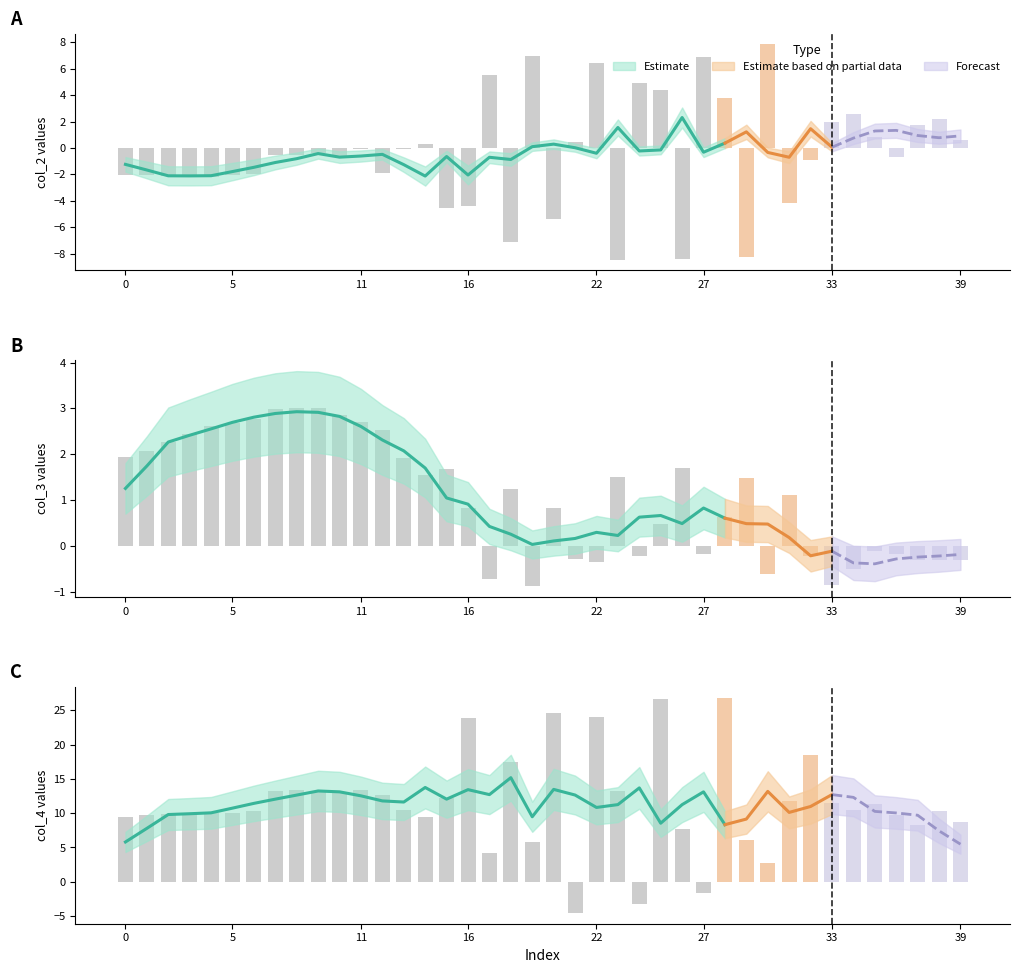

Reading right to left, extract all data points from this chart.

col_2: 0.6	2.2	1.8	-0.7	0.8	2.5	2.0	-0.9	-4.2	7.8	-8.3	3.8	6.9	-8.4	4.4	4.9	-8.5	6.5	0.5	-5.4	7.0	-7.1	5.5	-4.4	-4.5	0.3	-0.1	-1.9	-0.1	-0.6	-0.4	-0.5	-0.5	-2.0	-2.1	-2.2	-2.1	-2.1	-2.1	-2.0
col_3: -0.3	-0.3	-0.3	-0.2	-0.1	-0.5	-0.9	-0.2	1.1	-0.6	1.5	0.6	-0.2	1.7	0.5	-0.2	1.5	-0.3	-0.3	0.8	-0.9	1.2	-0.7	0.8	1.7	1.5	1.9	2.5	2.7	2.9	3.0	3.0	3.0	2.8	2.7	2.6	2.4	2.3	2.1	1.9
col_4: 8.8	10.4	8.3	9.7	11.4	10.4	11.5	18.5	11.7	2.7	6.1	26.8	-1.6	7.6	26.6	-3.2	13.3	24.1	-4.5	24.6	5.8	17.4	4.1	23.9	12.2	9.5	10.5	12.6	13.3	13.0	13.2	13.4	13.3	10.3	10.1	10.1	9.9	9.8	9.7	9.5